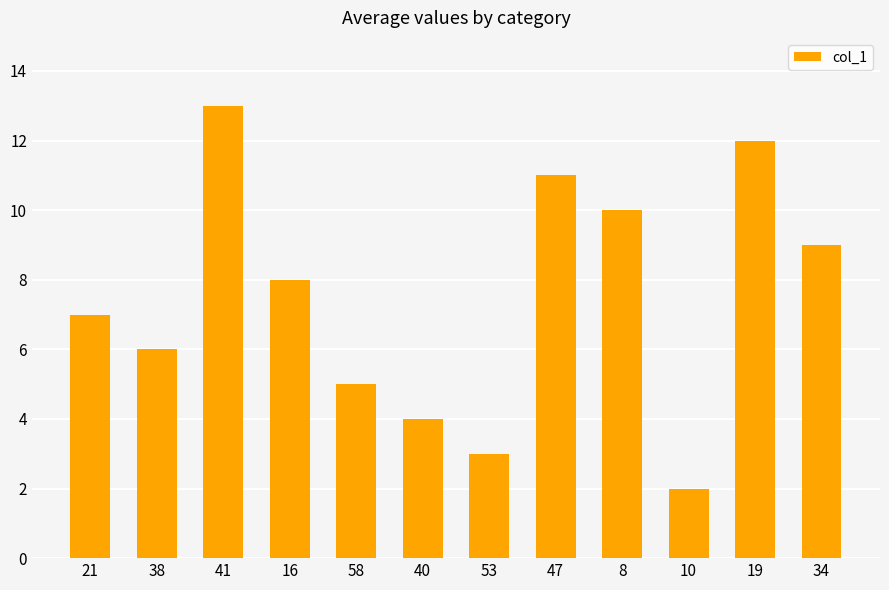

What value does the data have at 21, to the nearest 10?

10